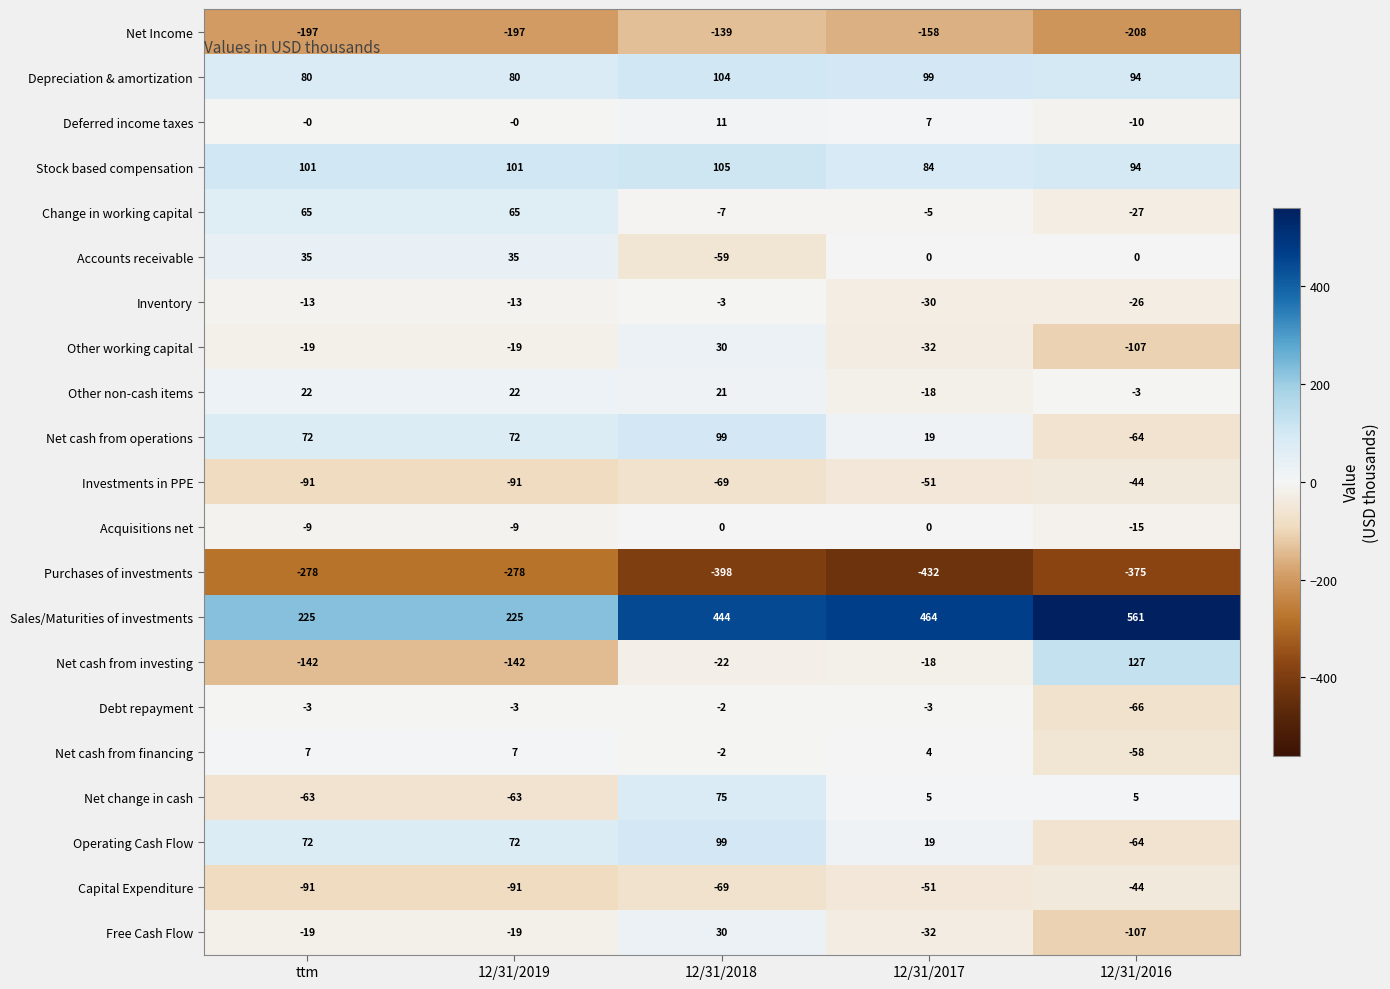

The Operating Cash Flow series shows -64 at 12/31/2016. True or false?

True